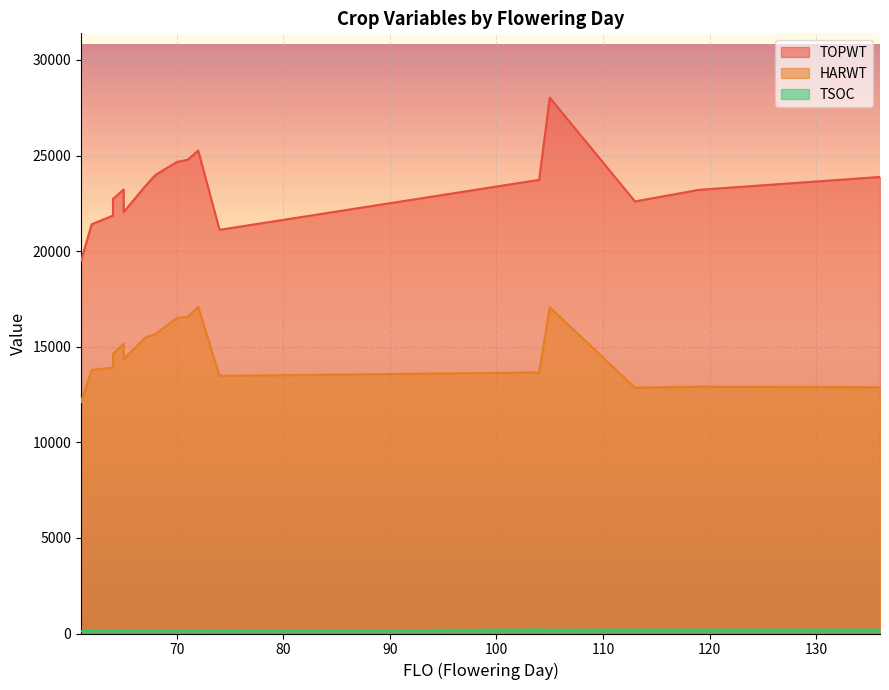

At how many categories does at least one series exceed 19213?

20